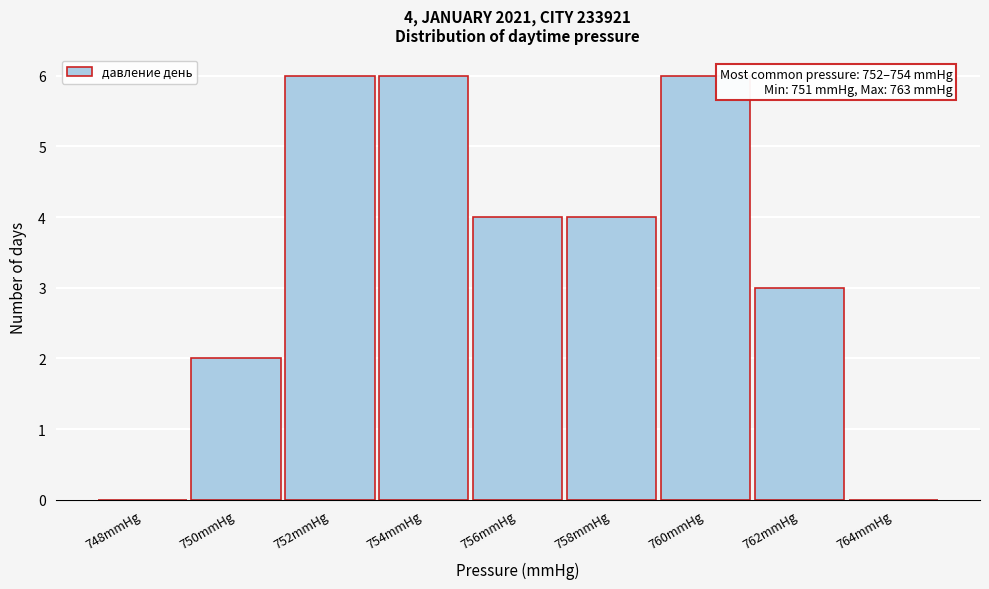

Reading left to right, list all the values displayed in this chart.

748mmHg=0	750mmHg=2	752mmHg=6	754mmHg=6	756mmHg=4	758mmHg=4	760mmHg=6	762mmHg=3	764mmHg=0